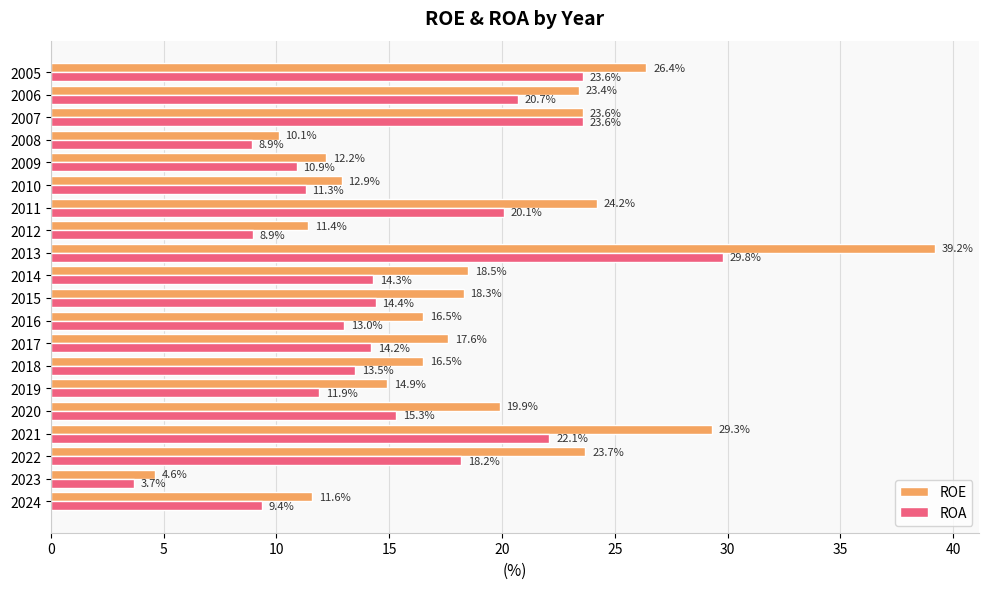

Between 2007 and 2005, which series saw the biggest shift?

ROE